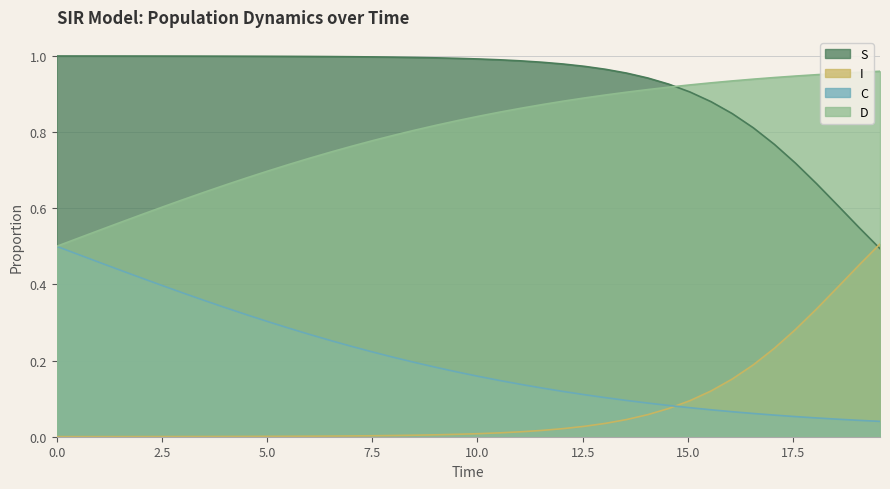

True or false: D and I intersect in this chart.

False